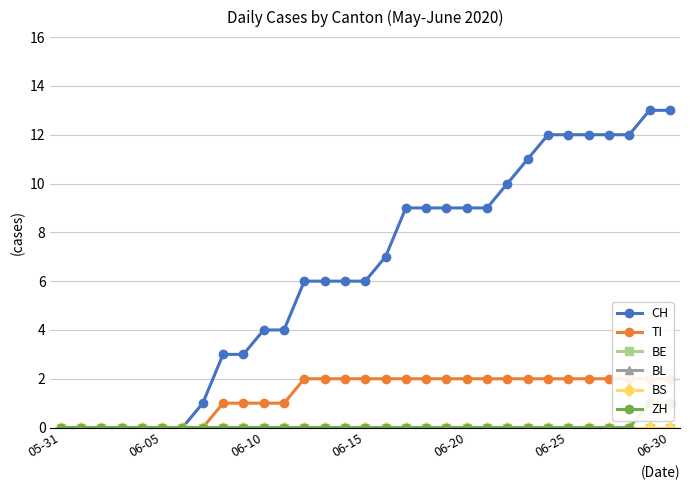

True or false: BE and BL cross at least once.

False